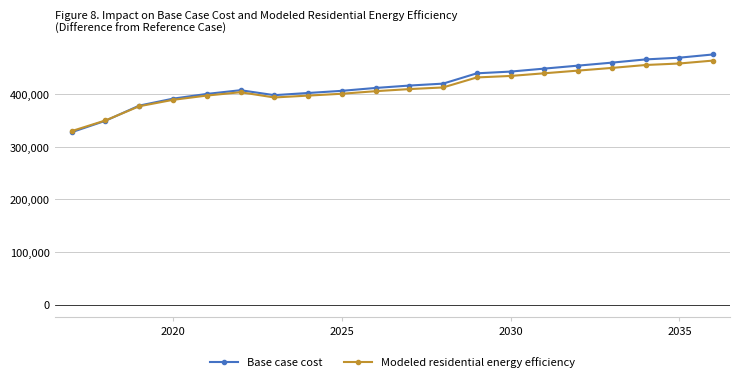

List the series in order of their overall mean, highest first.

Base case cost, Modeled residential energy efficiency